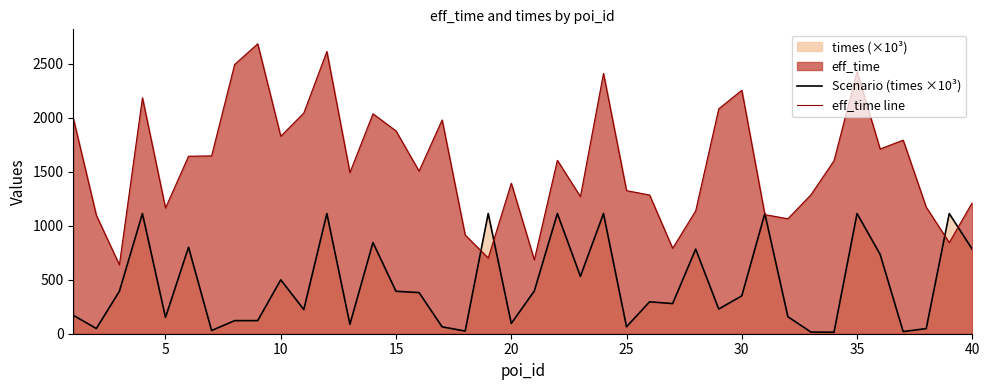

What is the difference between the maximum and minimum values in the Scenario (times ×10³) series?

1099.3